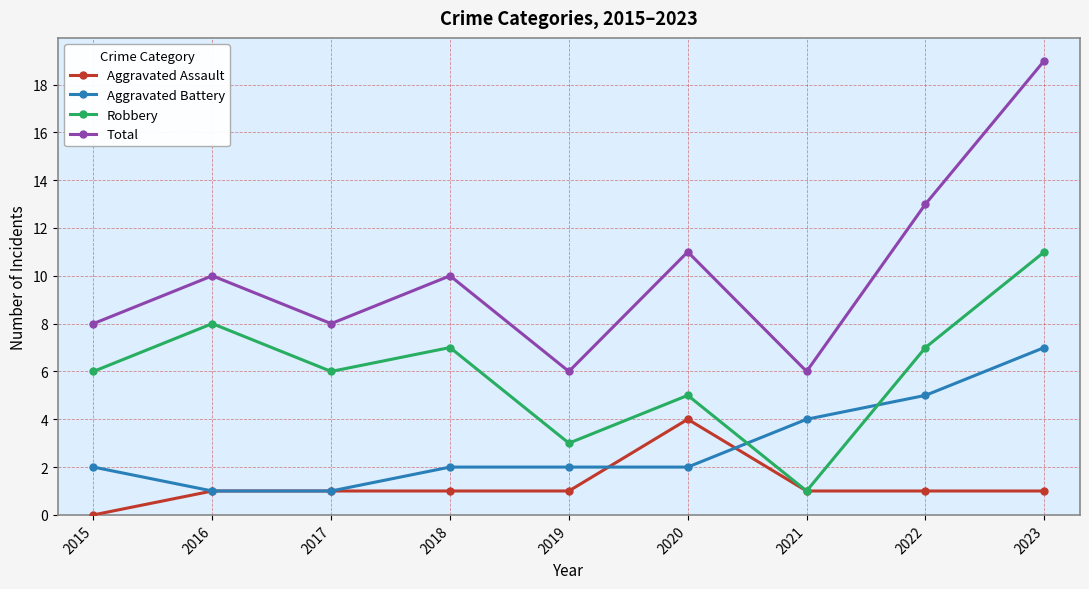

What is the sum of all Robbery values?

54